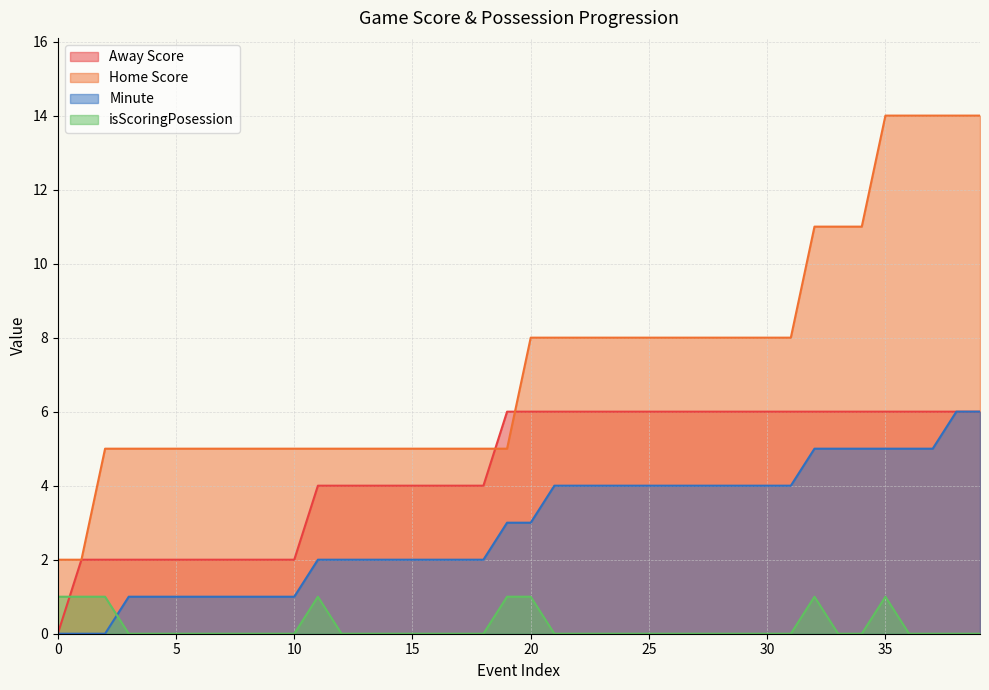

Where does the Minute series first go above 3?

21